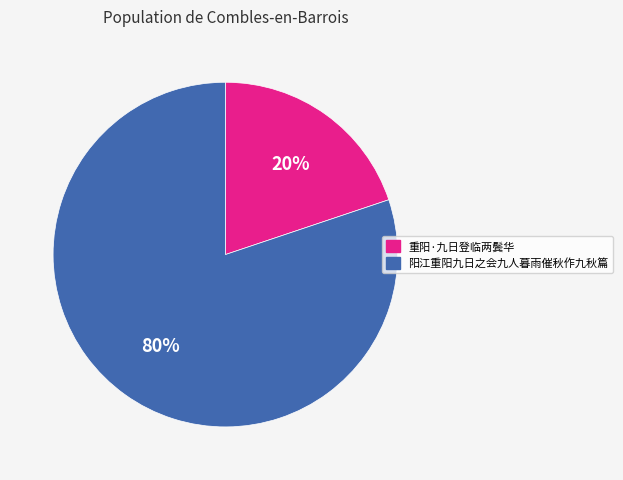

How many slices are in this pie chart?

2